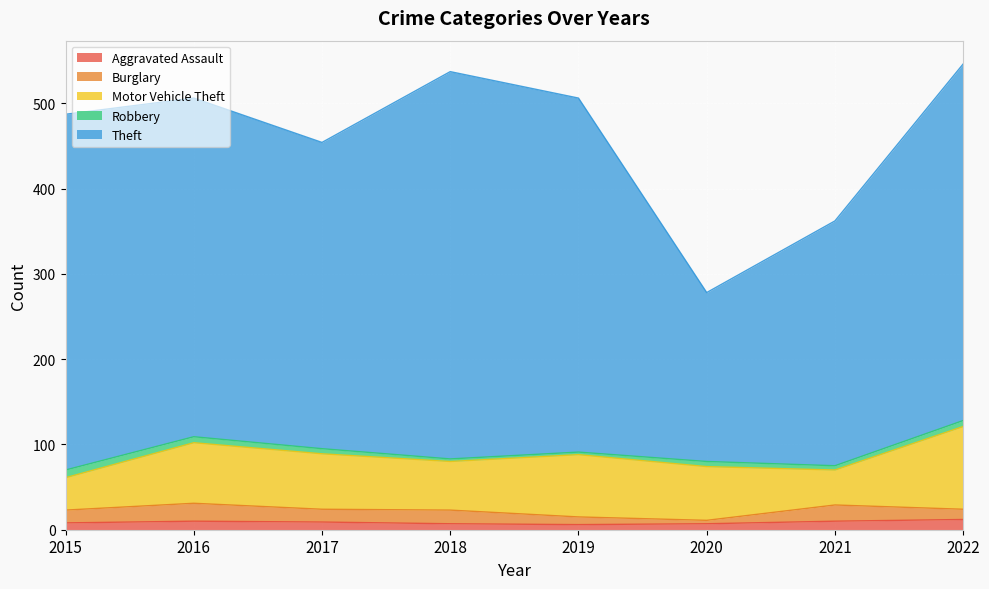

In Robbery, how many points are lower than both neighbors (excluding endpoints)?

1